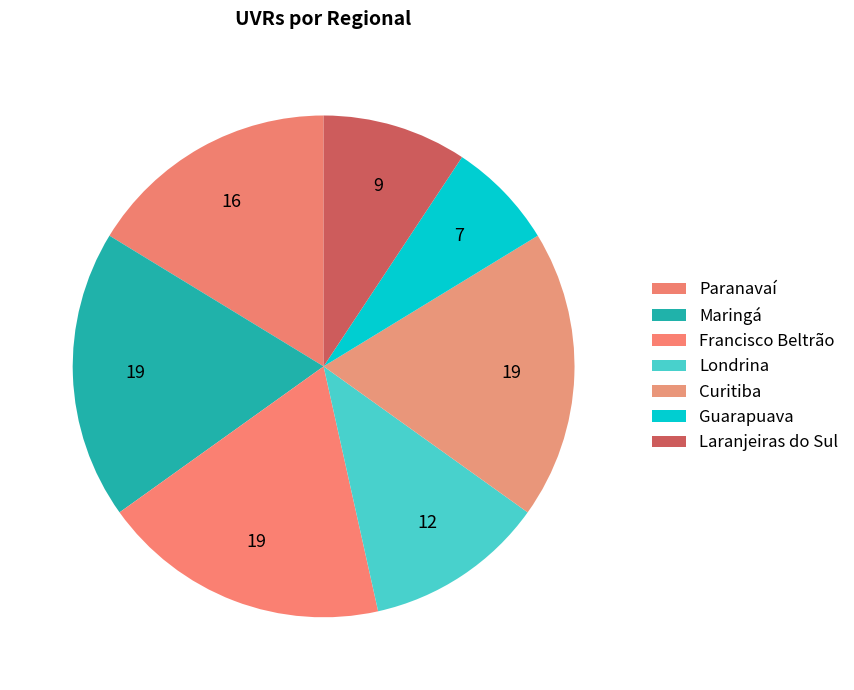

Is Londrina the majority of the pie?

No